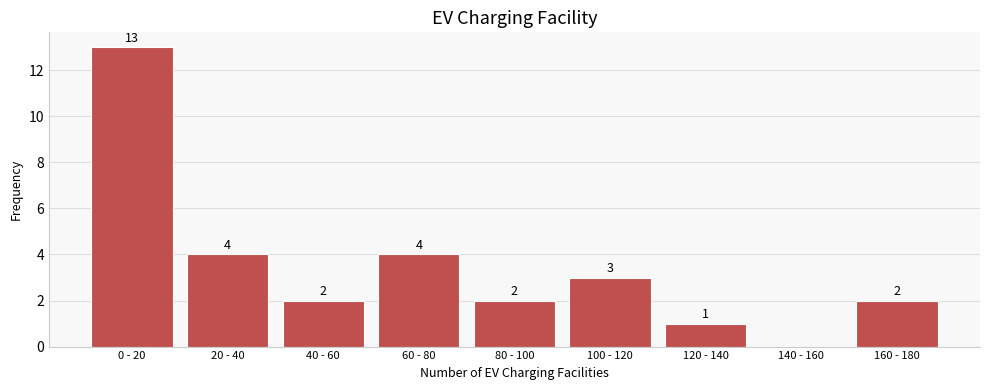

Reading right to left, list all the values displayed in this chart.

160 - 180=2	140 - 160=0	120 - 140=1	100 - 120=3	80 - 100=2	60 - 80=4	40 - 60=2	20 - 40=4	0 - 20=13